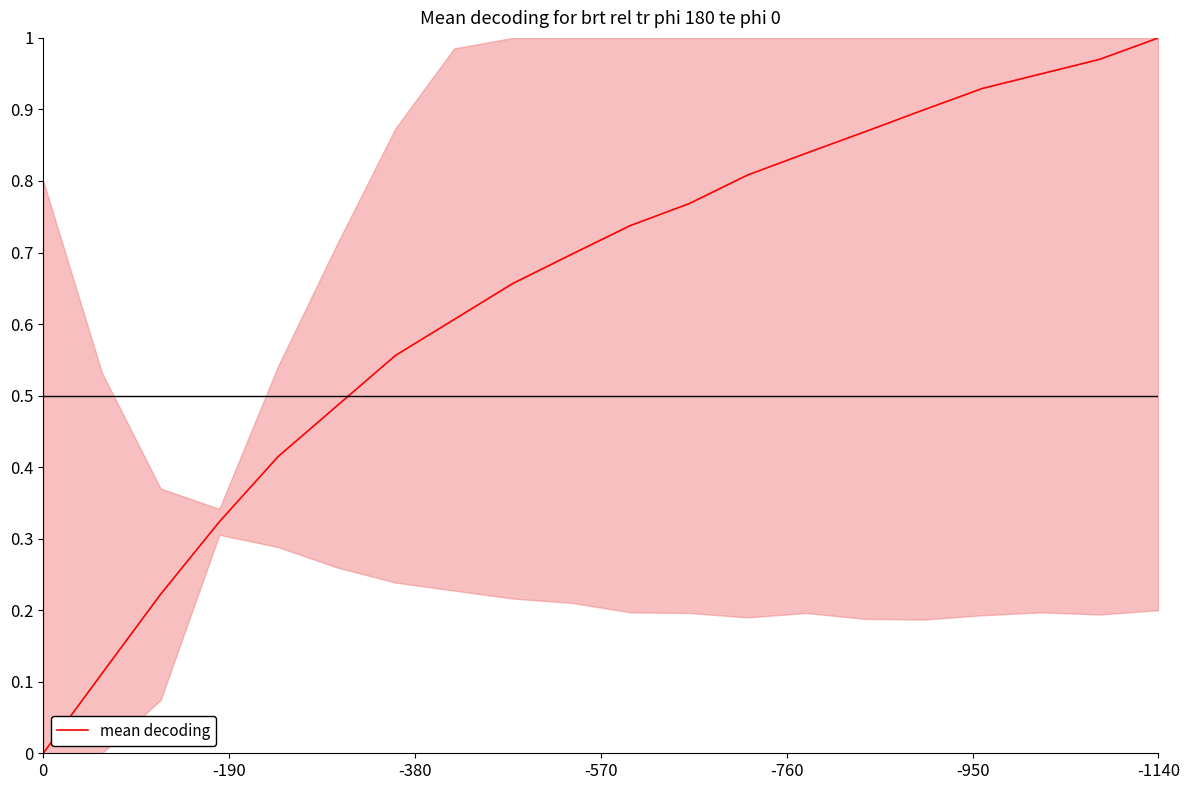

How many positive values are there?

19